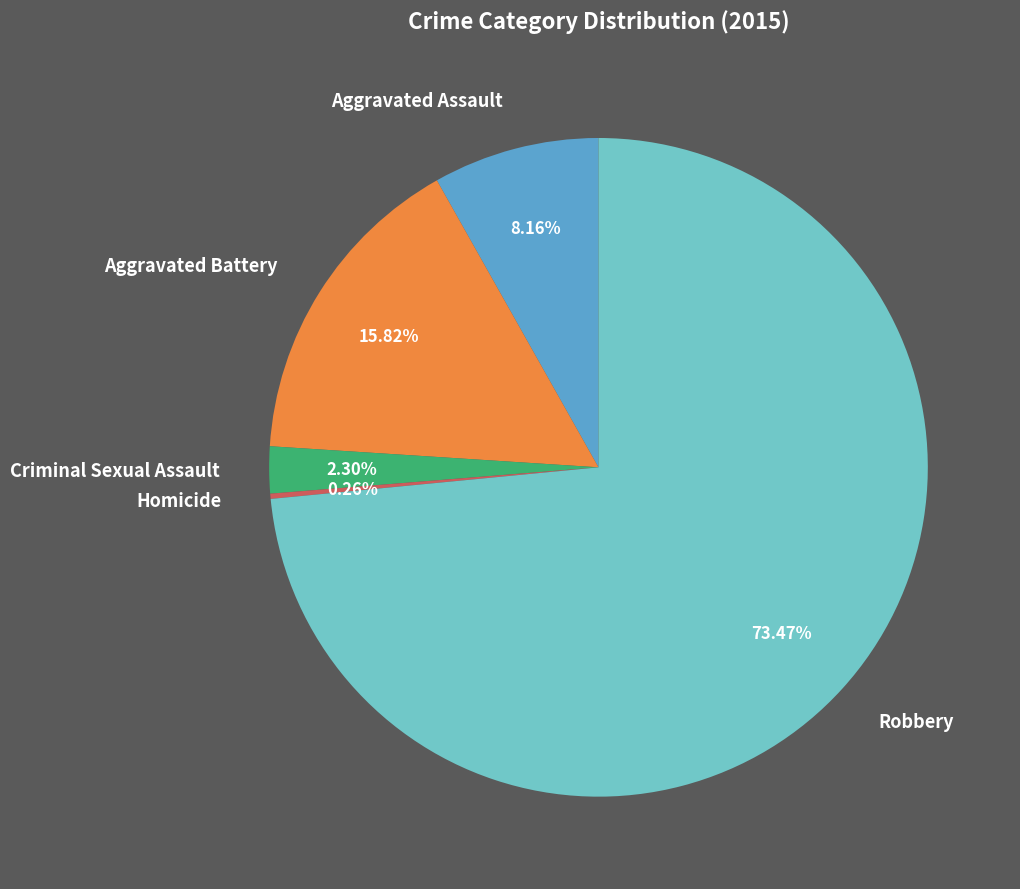

How much of the chart is everything except Aggravated Battery?

84.2%